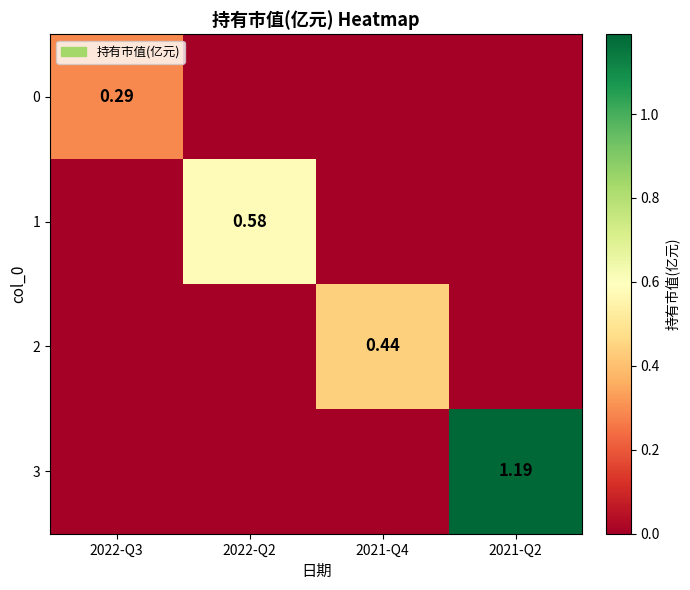

Is it true that 2 equals 0.0 at 2022-Q3?

True